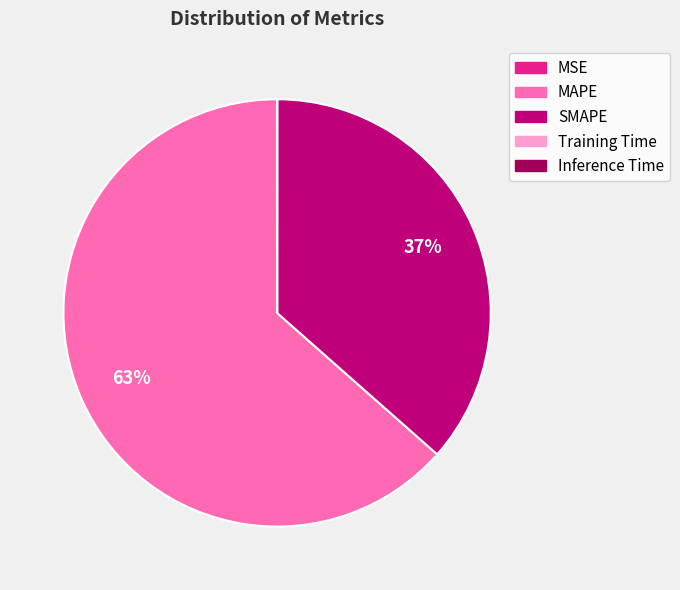

True or false: MAPE accounts for 72% of the total.

False